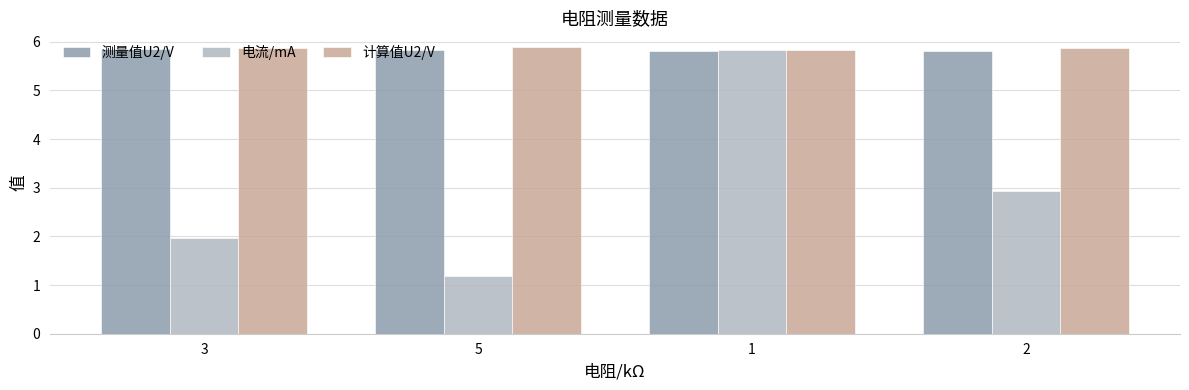

What is the total value across all series at 1?

17.5